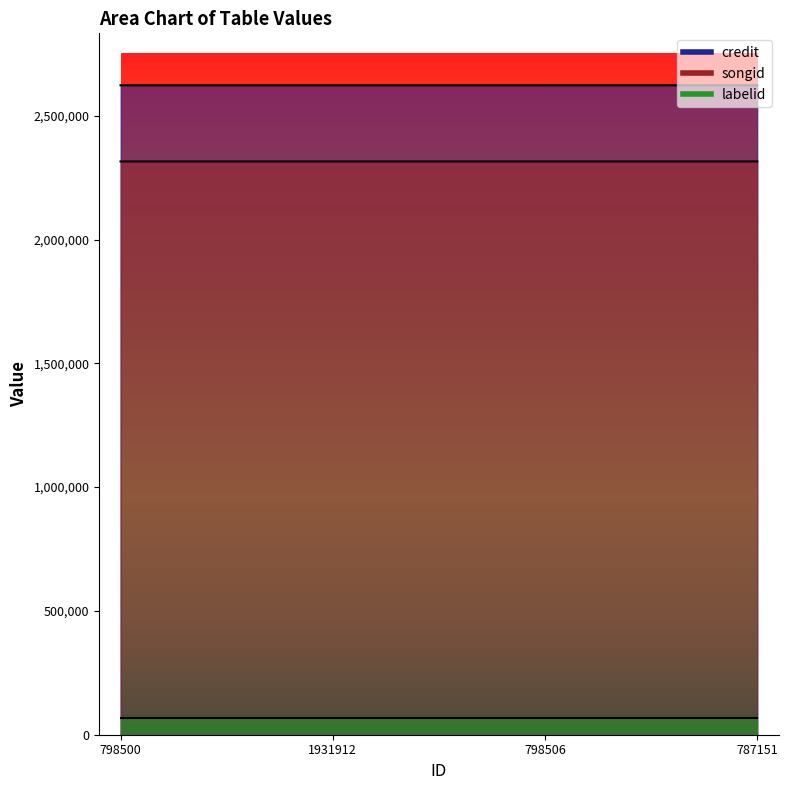

The value of songid at 798506 is 3937363. True or false?

False